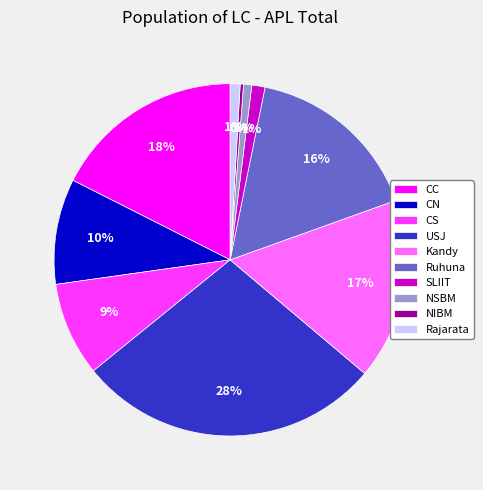

To the nearest percent, what percentage of the pie is NSBM?

1%